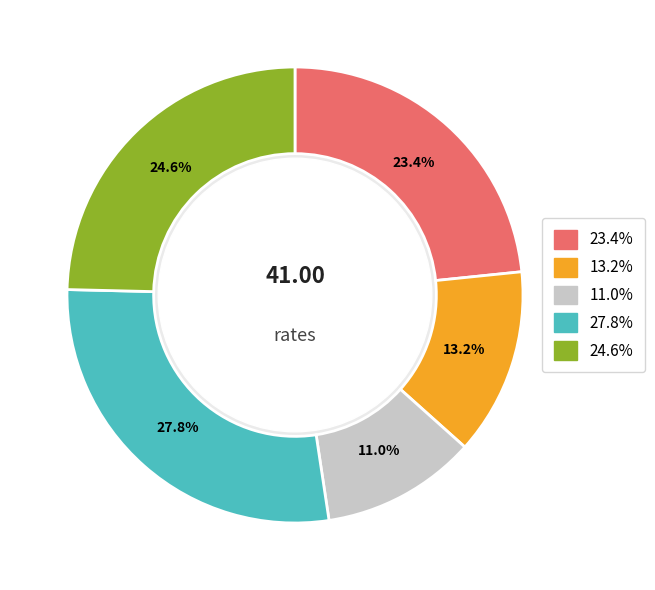

How many slices are in this pie chart?

5